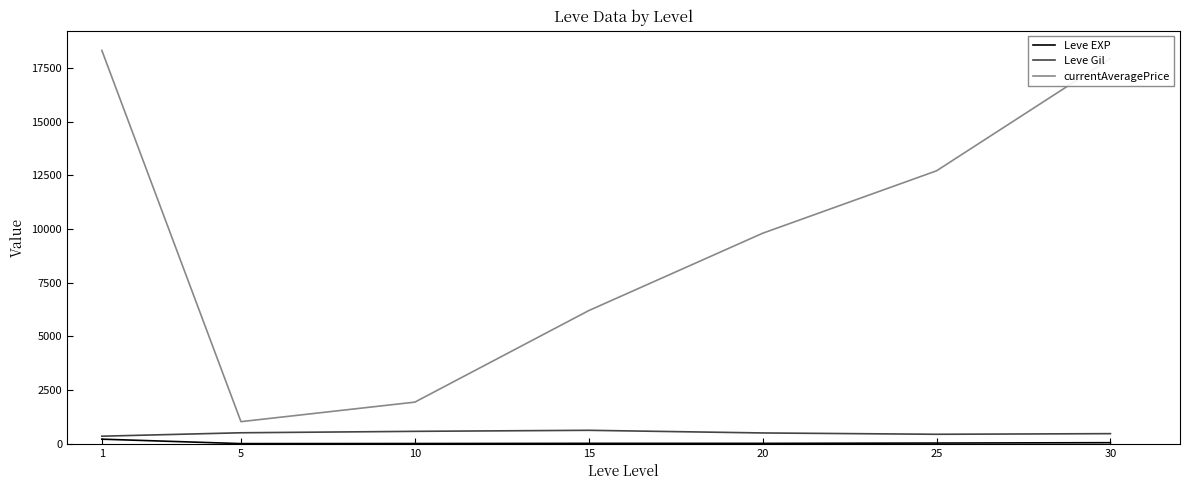

Where does the Leve EXP series first go above 15?

1